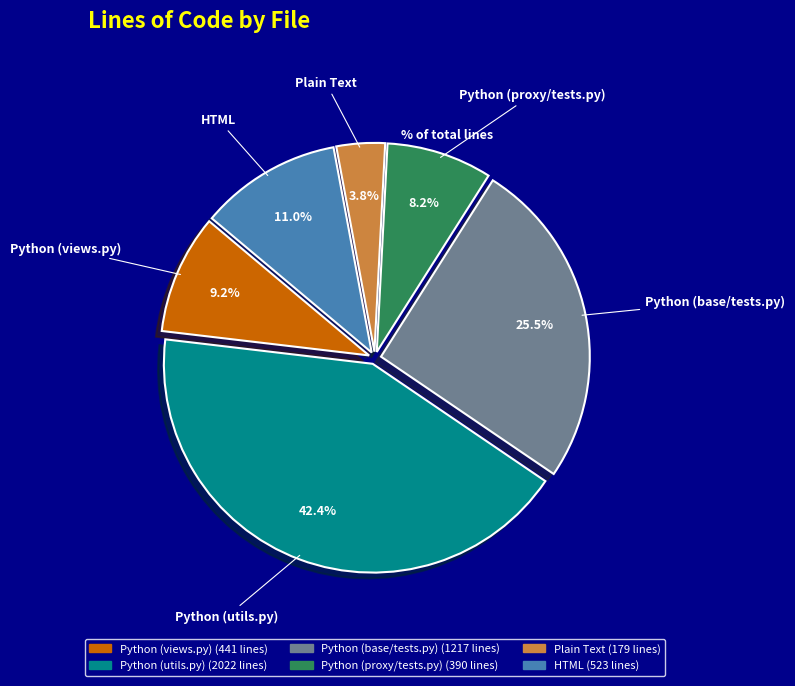

To the nearest percent, what percentage of the pie is HTML?

11%